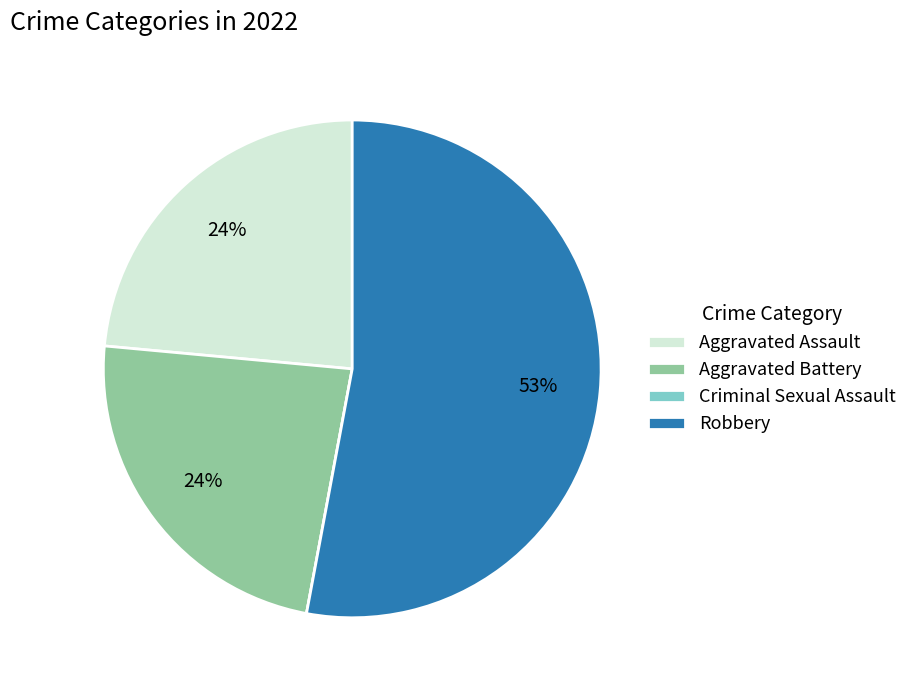

Which category has the biggest portion of the pie?

Robbery